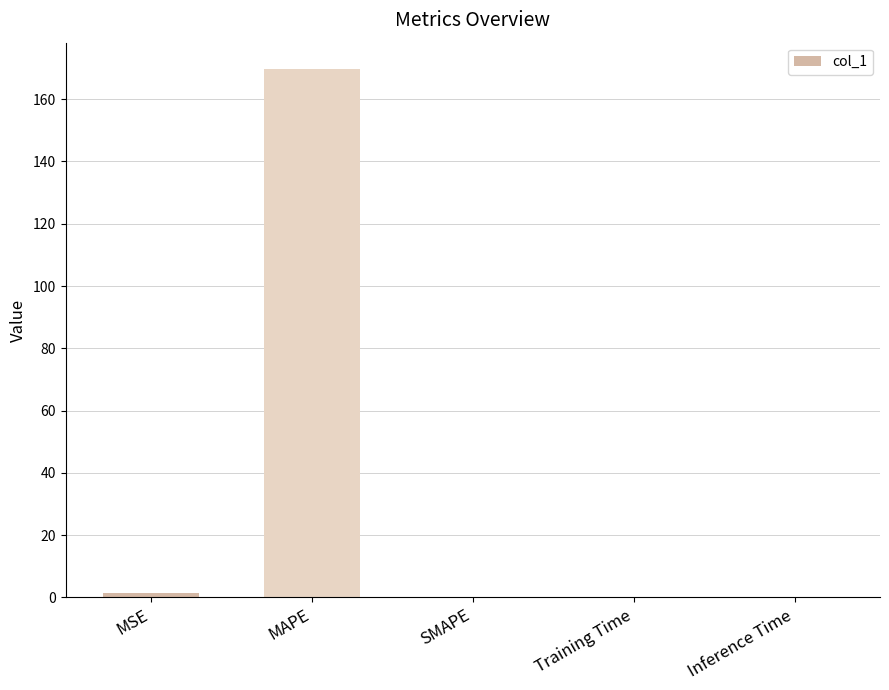

The value at MSE is 1.5. True or false?

True